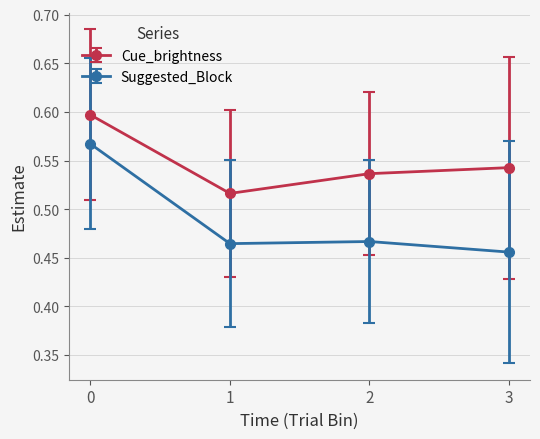

Rank the series by their maximum value, from highest to lowest.

Cue_brightness, Suggested_Block